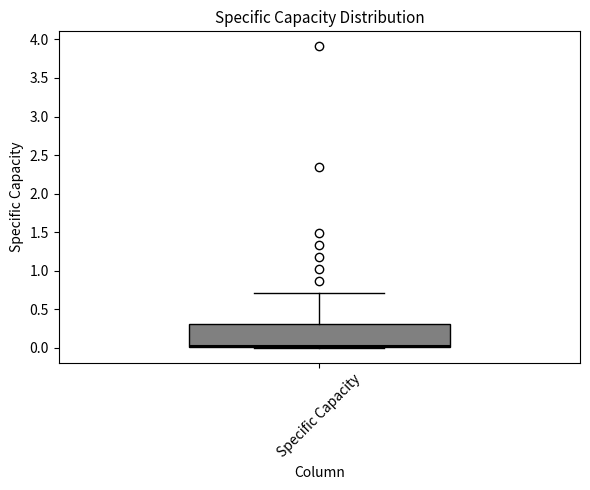

Where is the upper edge of the box for Specific Capacity on the y-axis? The values are not printed on the chart, so give them approximately, as read against the axis.

0.3